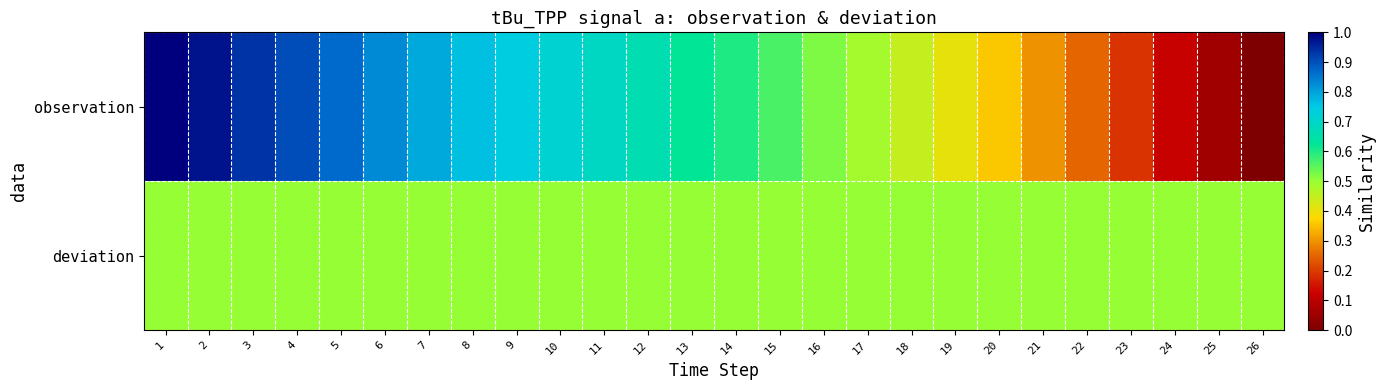

Reading left to right, extract all data points from this chart.

observation: 1=1.0	2=1.0	3=0.9	4=0.9	5=0.9	6=0.8	7=0.8	8=0.8	9=0.7	10=0.7	11=0.7	12=0.7	13=0.6	14=0.6	15=0.6	16=0.5	17=0.5	18=0.4	19=0.4	20=0.4	21=0.3	22=0.3	23=0.2	24=0.1	25=0.1	26=0.0
deviation: 1=0.5	2=0.5	3=0.5	4=0.5	5=0.5	6=0.5	7=0.5	8=0.5	9=0.5	10=0.5	11=0.5	12=0.5	13=0.5	14=0.5	15=0.5	16=0.5	17=0.5	18=0.5	19=0.5	20=0.5	21=0.5	22=0.5	23=0.5	24=0.5	25=0.5	26=0.5